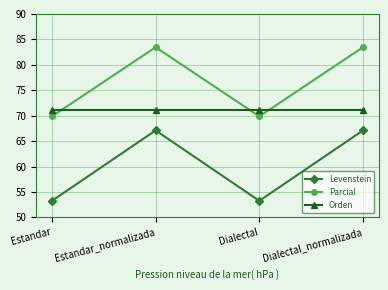

Is this an area chart (filled region under the line)?

No